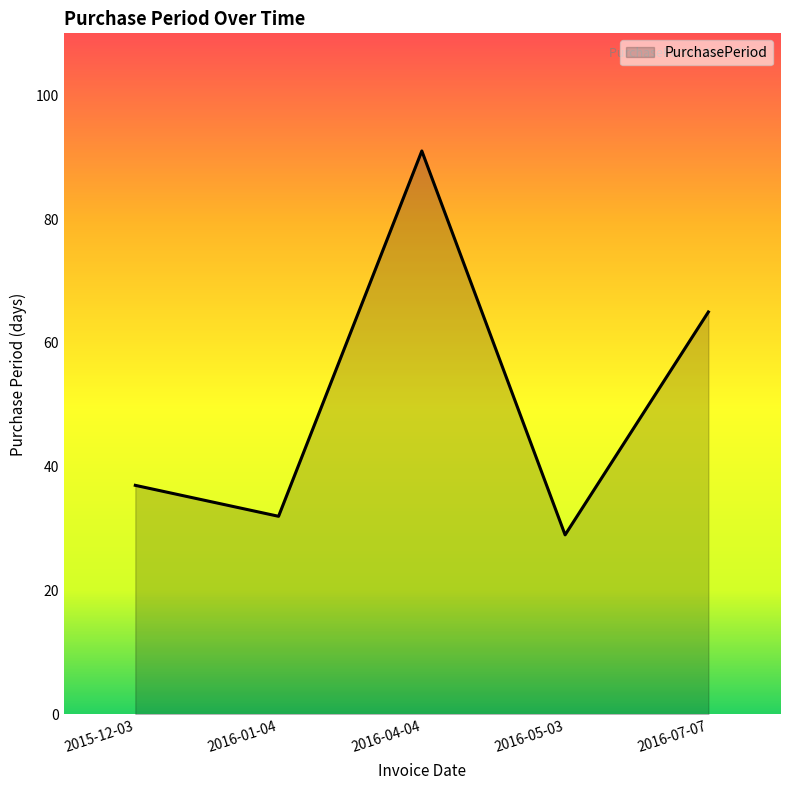

Reading left to right, list all the values displayed in this chart.

2015-12-03=37	2016-01-04=32	2016-04-04=91	2016-05-03=29	2016-07-07=65